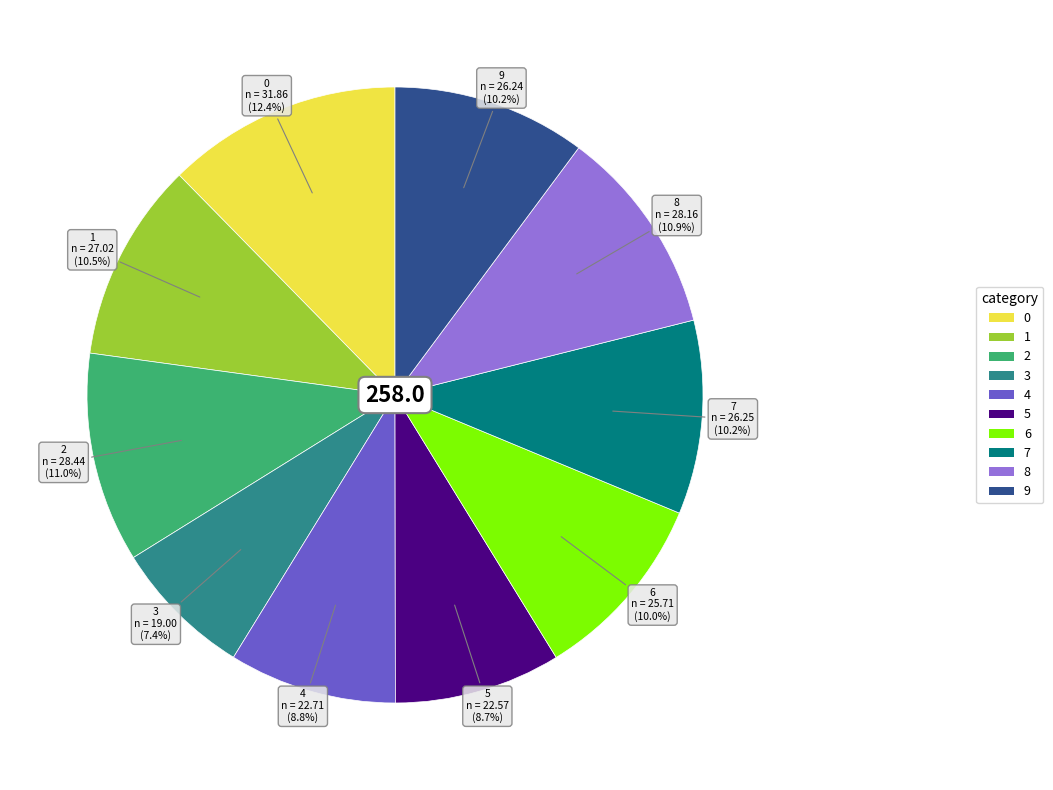

Approximately how many times larger is the value at 8 compared to 7?

1.1